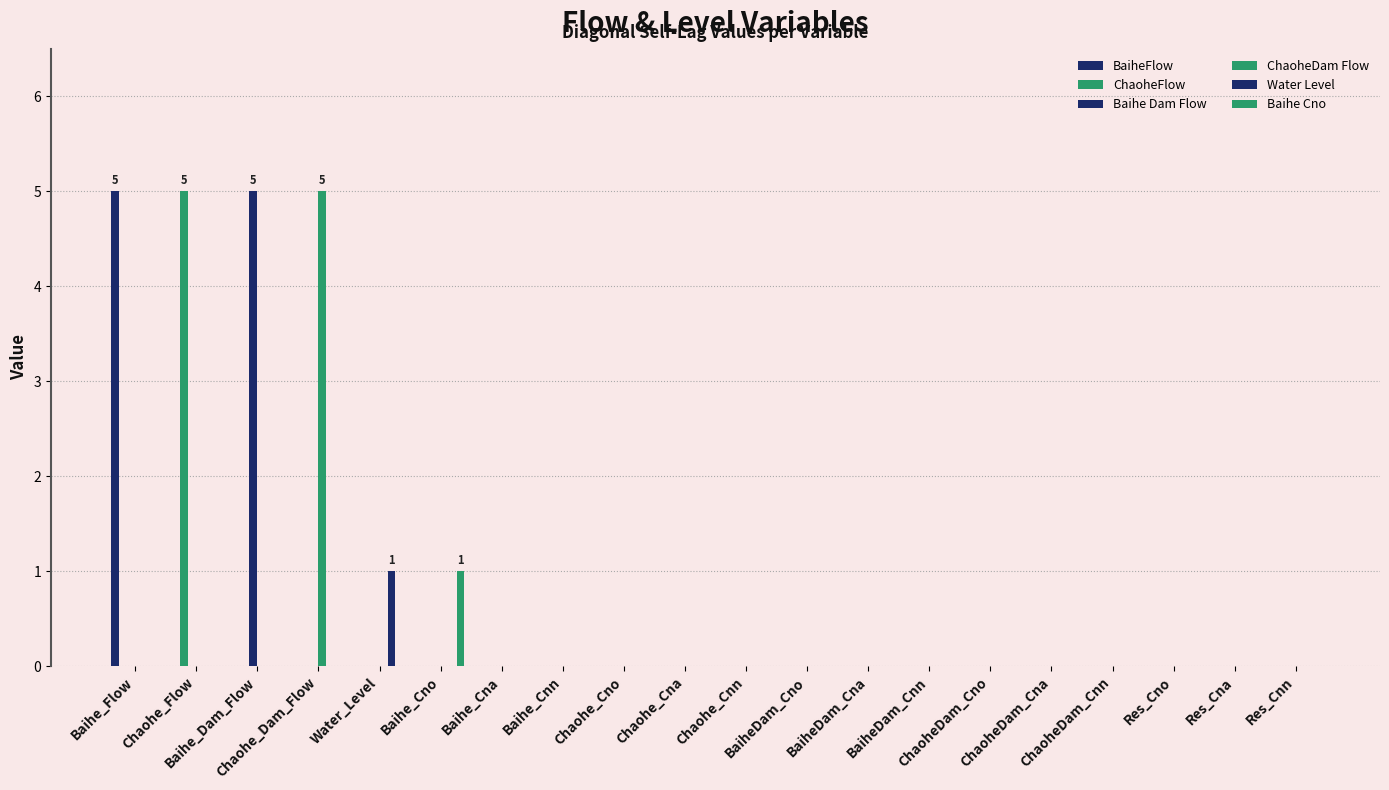

True or false: Baihe Cno has a value of -1 at Res_Cnn.

False